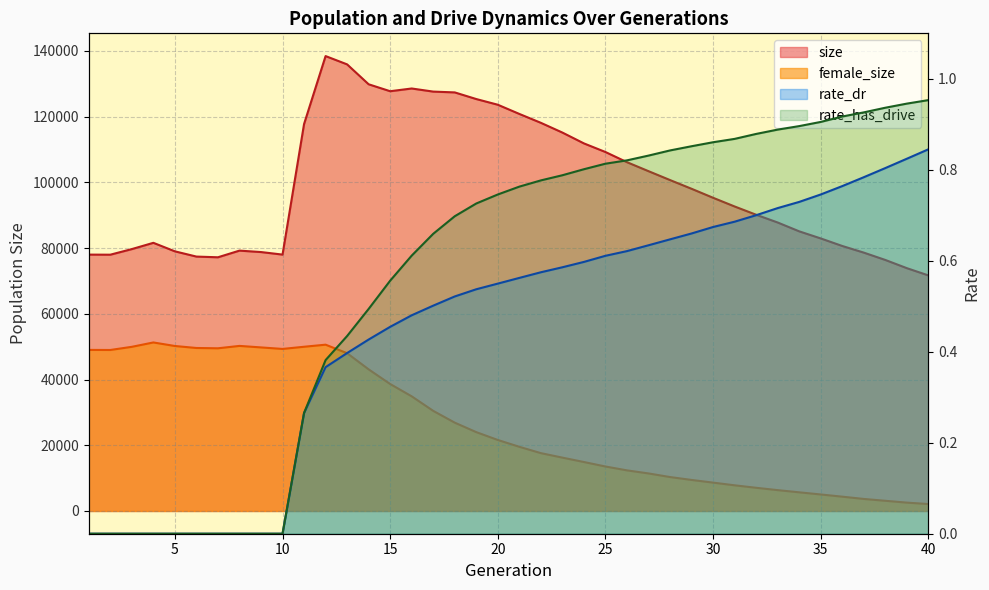

Which series has the largest range (max minus min)?

size